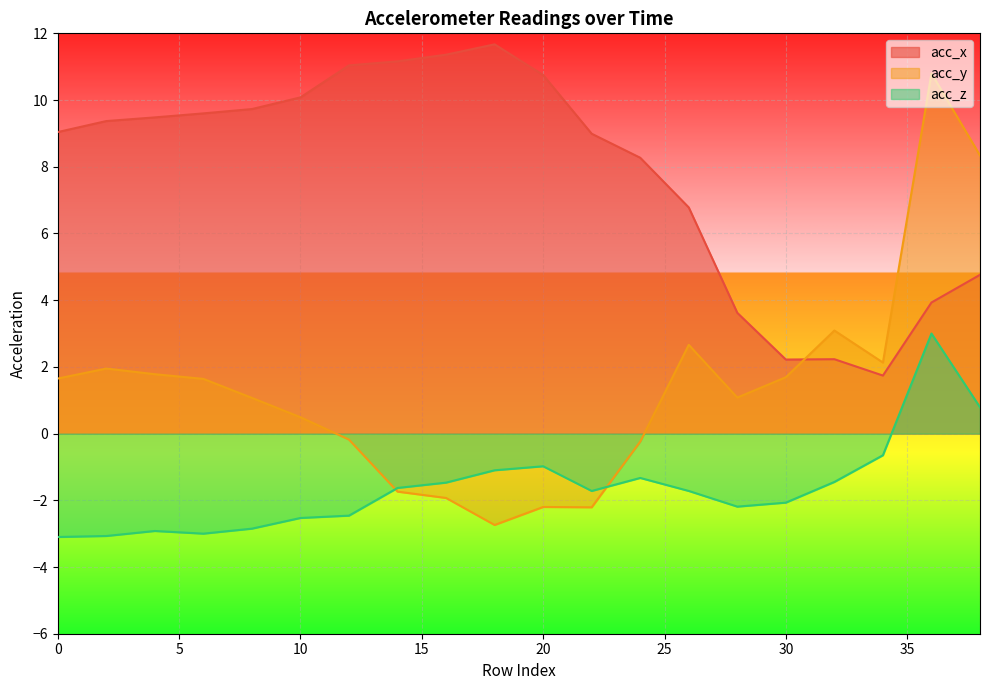

What is the smallest value displayed?

-3.1